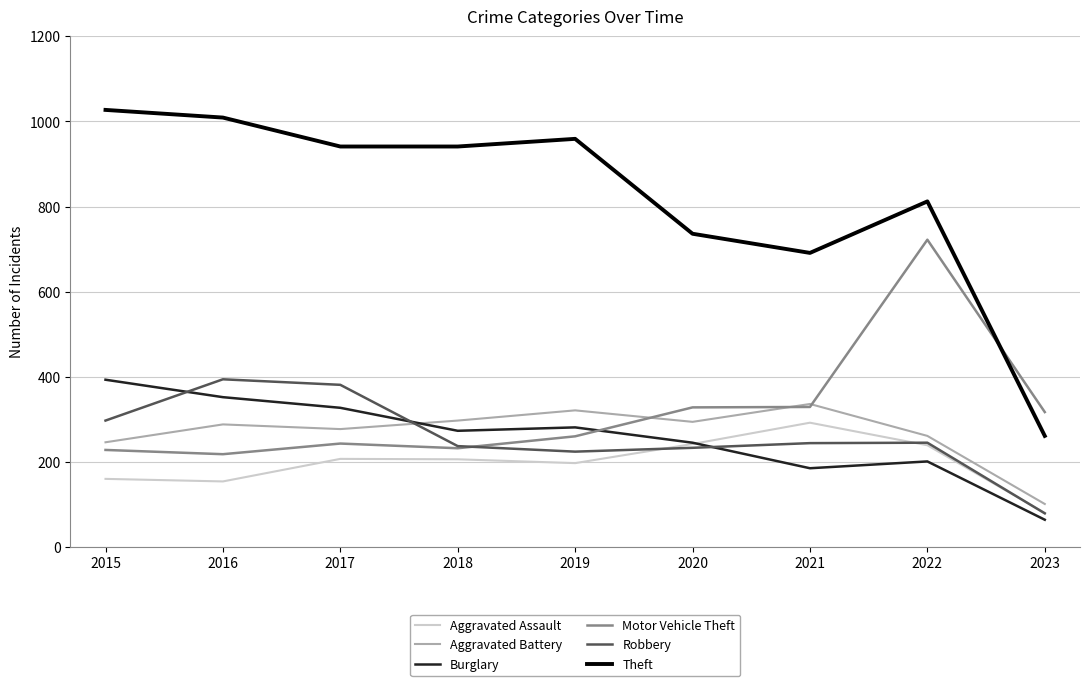

What is the approximate value of Aggravated Battery at 2022, to the nearest 50?

250